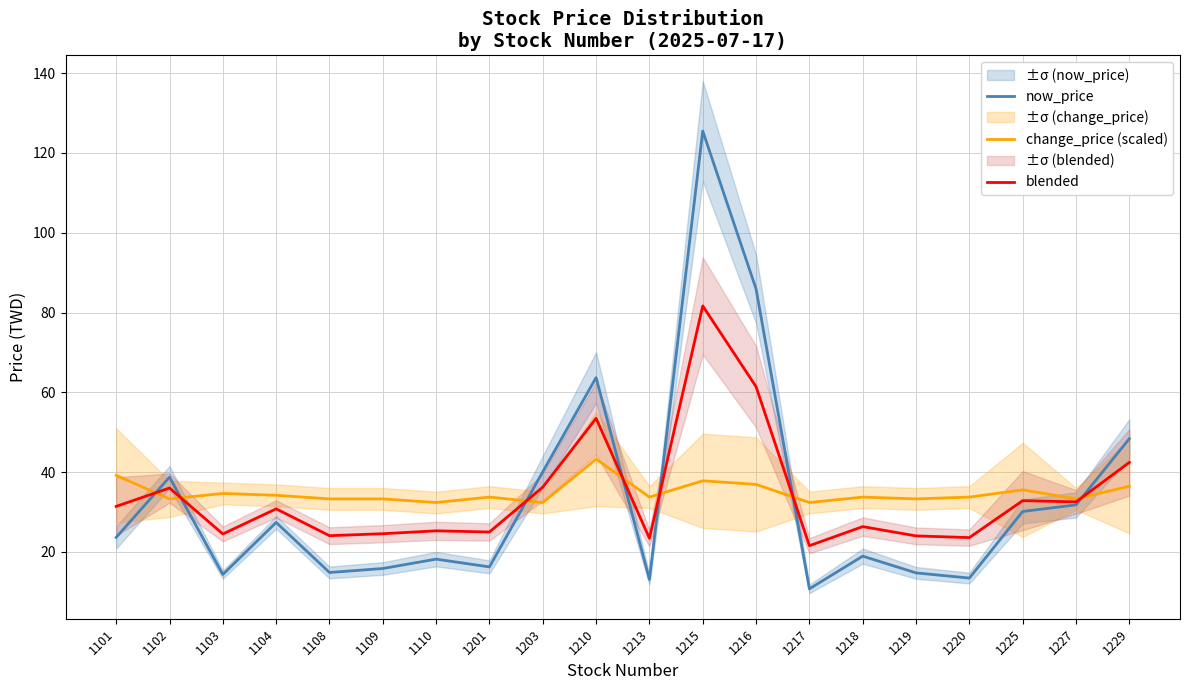

At how many categories does at least one series exceed 107?

1